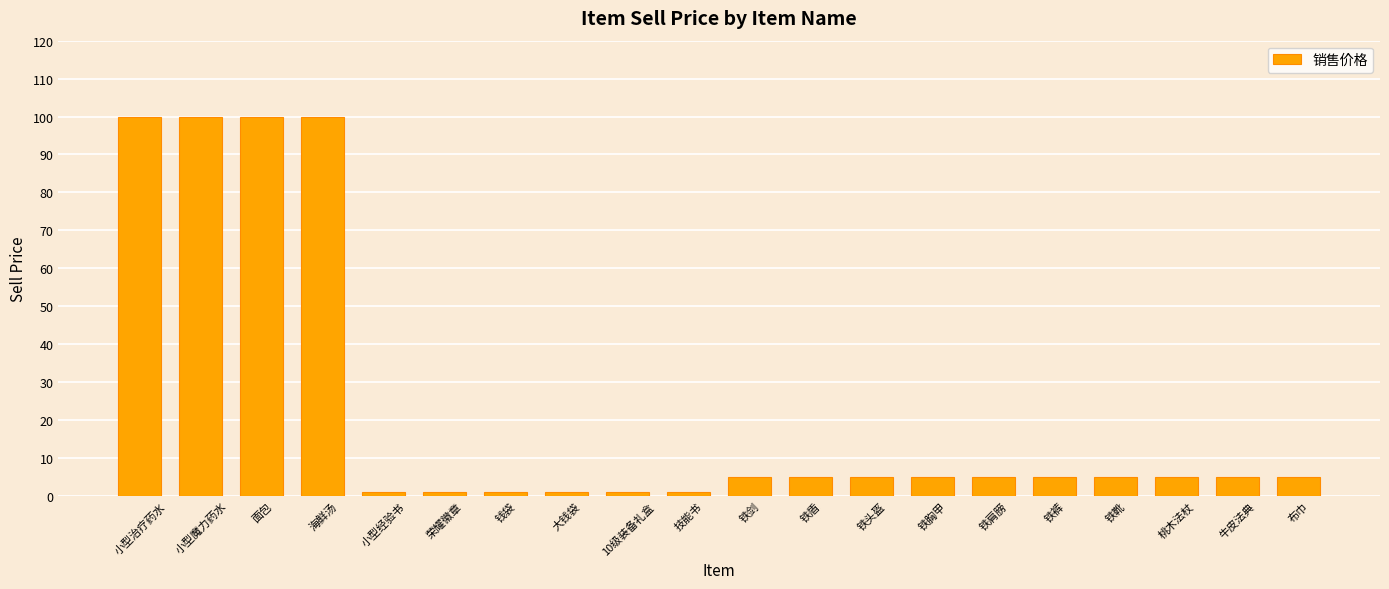

What is the difference between the second highest and second lowest values?

99